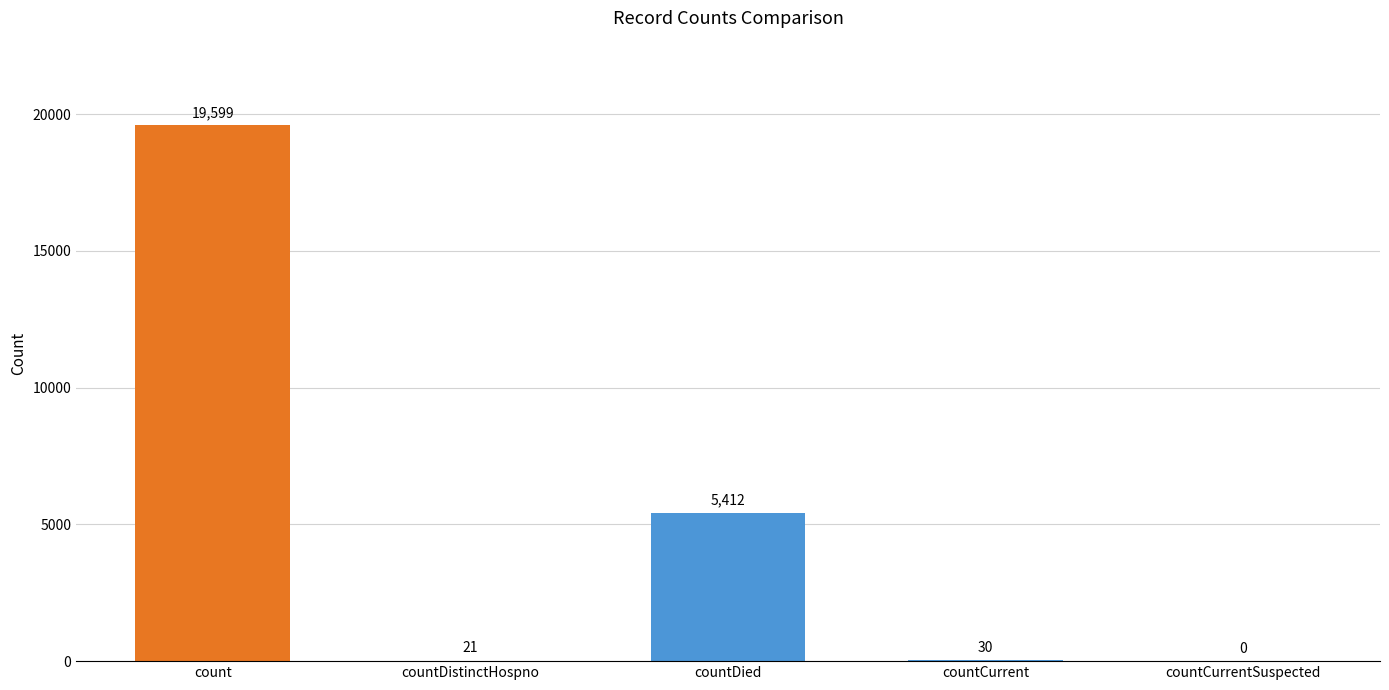

What is the maximum value shown in the chart?

19599